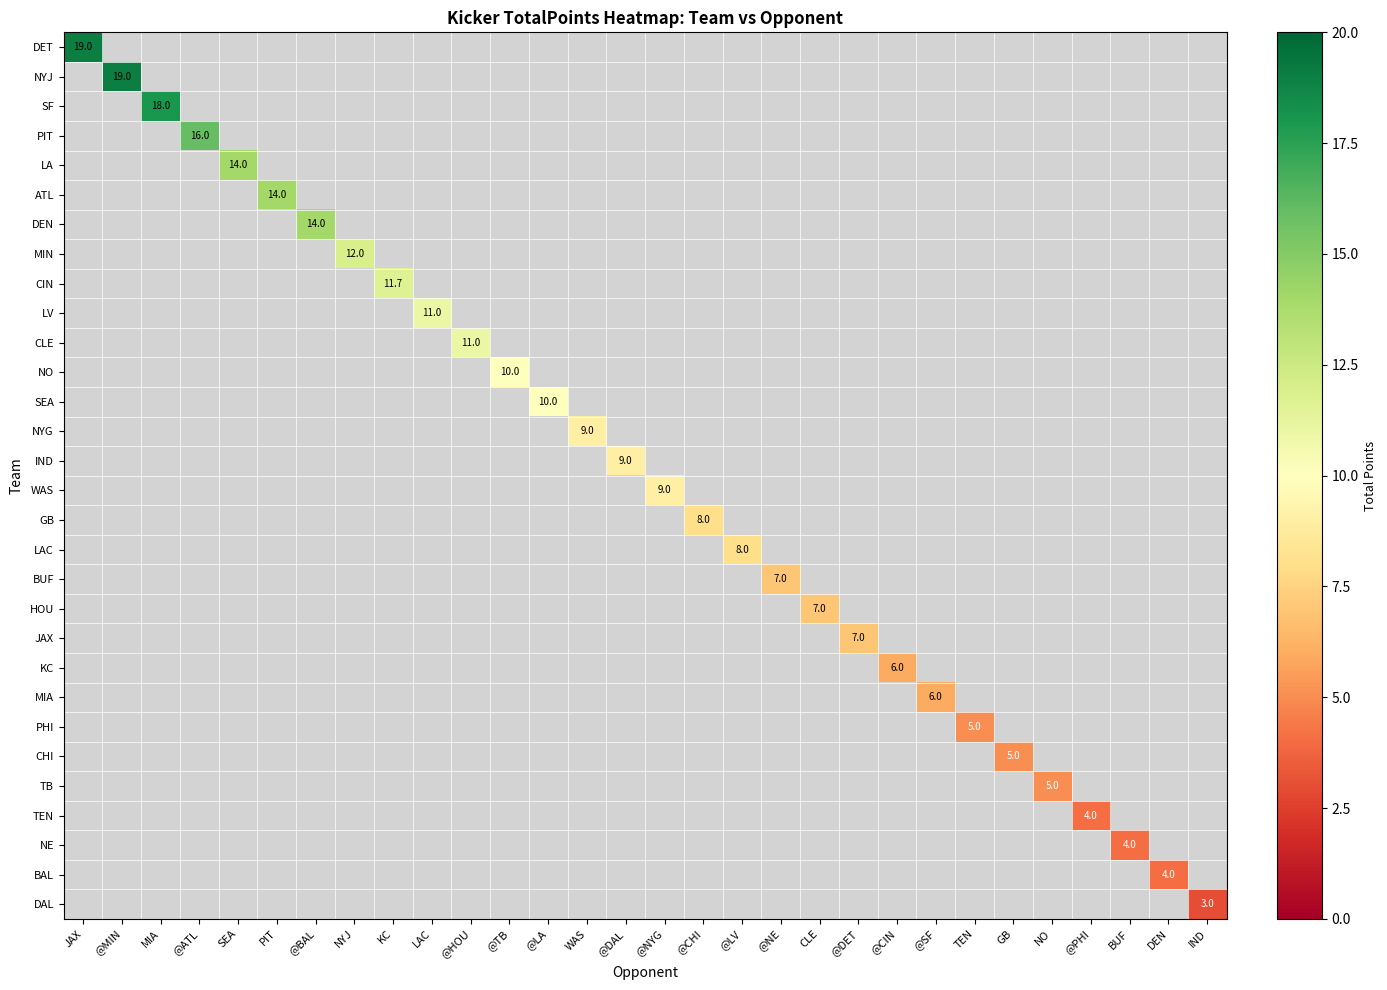

What is the minimum value shown in the chart?

3.0